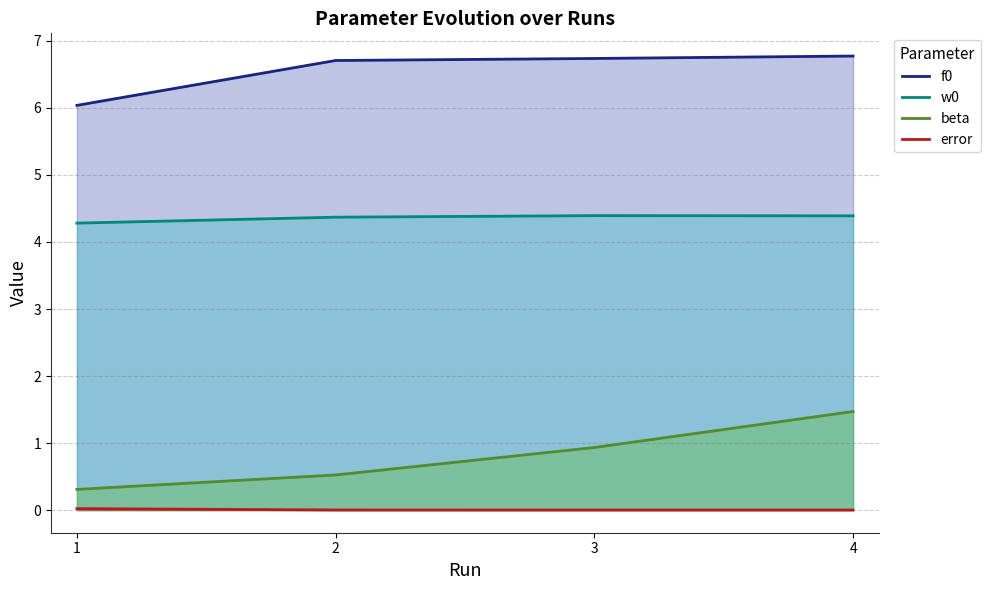

What is the difference between the second highest and second lowest values in the beta series?

0.4